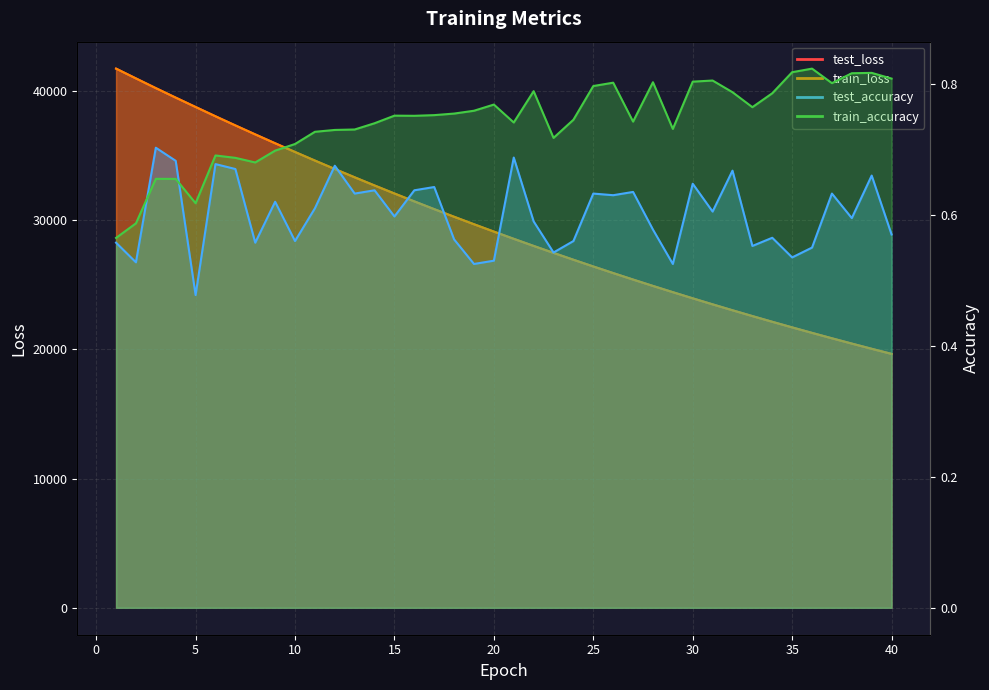

Reading left to right, transcribe all the data shown in this chart.

test_loss: 1=41747.6	2=40990.5	3=40236.0	4=39501.3	5=38778.5	6=38056.4	7=37349.5	8=36654.2	9=35968.1	10=35293.3	11=34628.4	12=33974.6	13=33332.0	14=32699.6	15=32078.4	16=31467.2	17=30866.8	18=30277.4	19=29697.8	20=29128.1	21=28568.2	22=28018.5	23=27479.5	24=26948.9	25=26427.7	26=25916.2	27=25414.4	28=24920.9	29=24438.0	30=23961.1	31=23494.2	32=23035.8	33=22586.7	34=22144.8	35=21710.8	36=21284.8	37=20866.6	38=20456.2	39=20053.0	40=19658.0
train_loss: 1=41747.3	2=40988.6	3=40237.2	4=39501.8	5=38776.3	6=38056.6	7=37349.7	8=36653.0	9=35967.1	10=35291.7	11=34627.4	12=33973.8	13=33330.7	14=32698.6	15=32077.1	16=31466.3	17=30865.9	18=30275.9	19=29696.2	20=29126.7	21=28567.4	22=28017.4	23=27478.0	24=26947.7	25=26426.6	26=25915.2	27=25413.4	28=24919.9	29=24436.1	30=23960.1	31=23493.3	32=23035.1	33=22585.2	34=22143.3	35=21709.4	36=21283.6	37=20865.6	38=20455.1	39=20052.2	40=19656.7
test_accuracy: 1=0.6	2=0.5	3=0.7	4=0.7	5=0.5	6=0.7	7=0.7	8=0.6	9=0.6	10=0.6	11=0.6	12=0.7	13=0.6	14=0.6	15=0.6	16=0.6	17=0.6	18=0.6	19=0.5	20=0.5	21=0.7	22=0.6	23=0.5	24=0.6	25=0.6	26=0.6	27=0.6	28=0.6	29=0.5	30=0.6	31=0.6	32=0.7	33=0.6	34=0.6	35=0.5	36=0.5	37=0.6	38=0.6	39=0.7	40=0.6
train_accuracy: 1=0.6	2=0.6	3=0.7	4=0.7	5=0.6	6=0.7	7=0.7	8=0.7	9=0.7	10=0.7	11=0.7	12=0.7	13=0.7	14=0.7	15=0.8	16=0.8	17=0.8	18=0.8	19=0.8	20=0.8	21=0.7	22=0.8	23=0.7	24=0.7	25=0.8	26=0.8	27=0.7	28=0.8	29=0.7	30=0.8	31=0.8	32=0.8	33=0.8	34=0.8	35=0.8	36=0.8	37=0.8	38=0.8	39=0.8	40=0.8